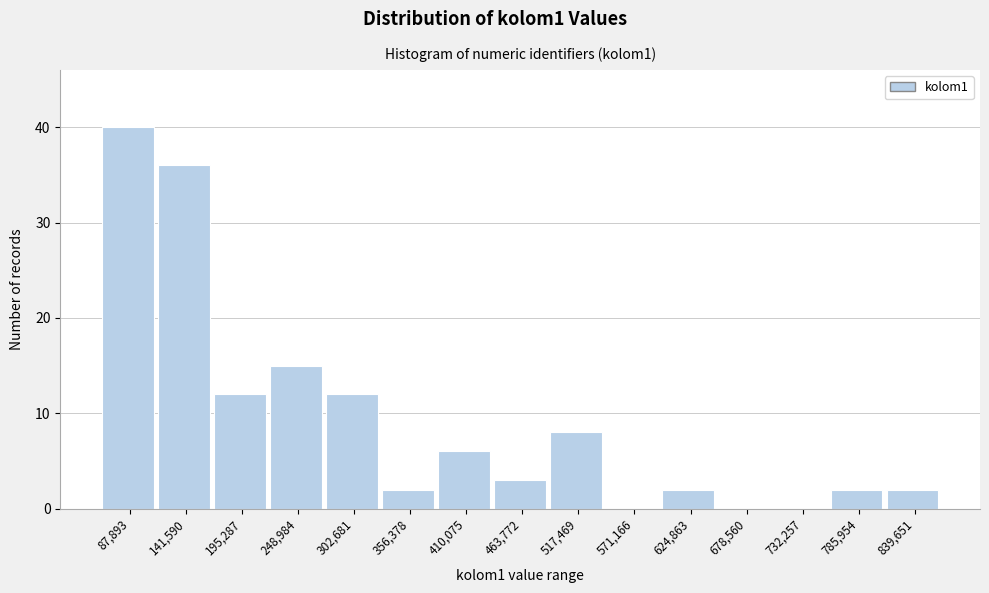

Reading left to right, extract all data points from this chart.

87,893=40	141,590=36	195,287=12	248,984=15	302,681=12	356,378=2	410,075=6	463,772=3	517,469=8	571,166=0	624,863=2	678,560=0	732,257=0	785,954=2	839,651=2